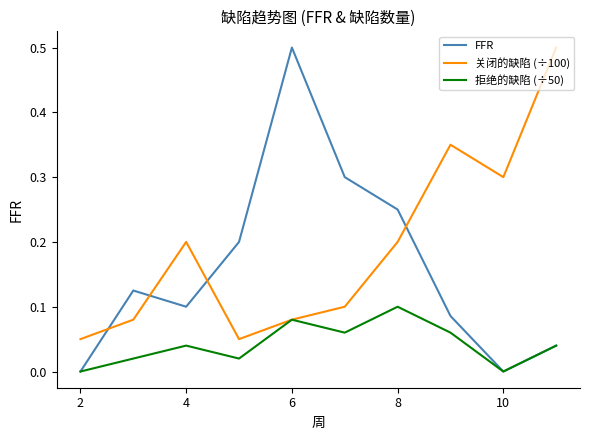

What are all the series names shown in the legend?

FFR, 关闭的缺陷 (÷100), 拒绝的缺陷 (÷50)